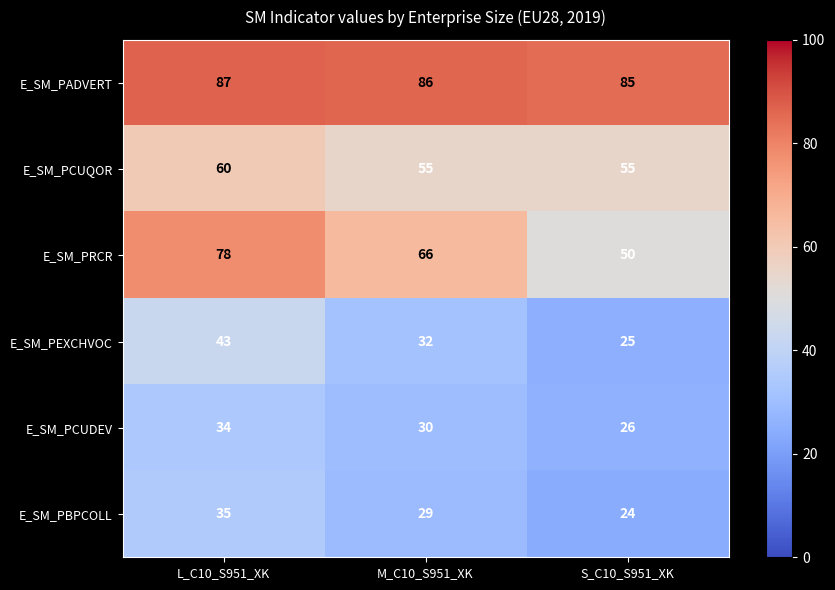

Read the E_SM_PADVERT value at M_C10_S951_XK.

86